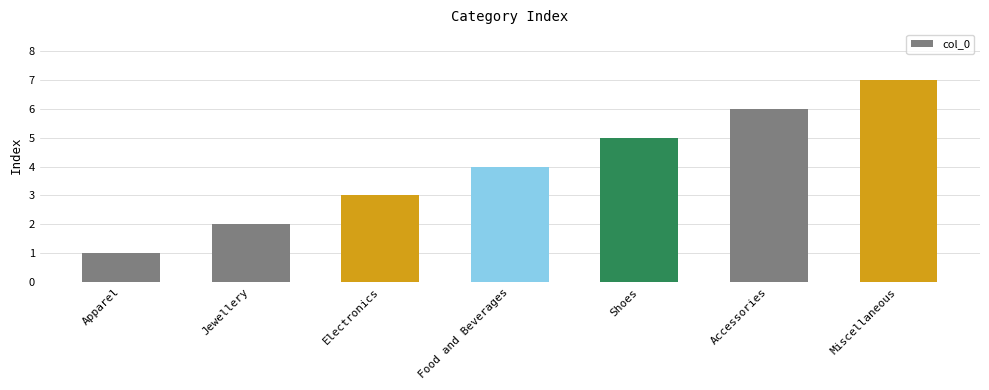

What is the difference between the second highest and minimum values?

5